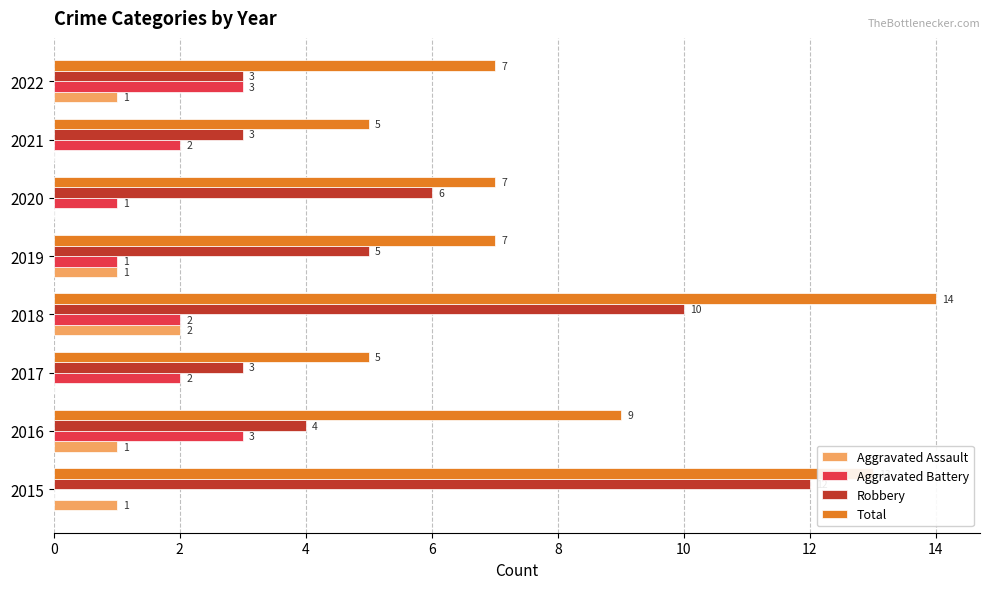

Is it true that Robbery equals 5 at 2017?

False